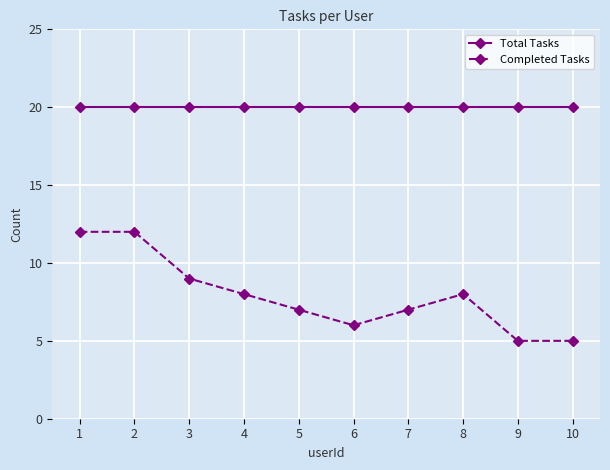

True or false: Completed Tasks and Total Tasks intersect in this chart.

False